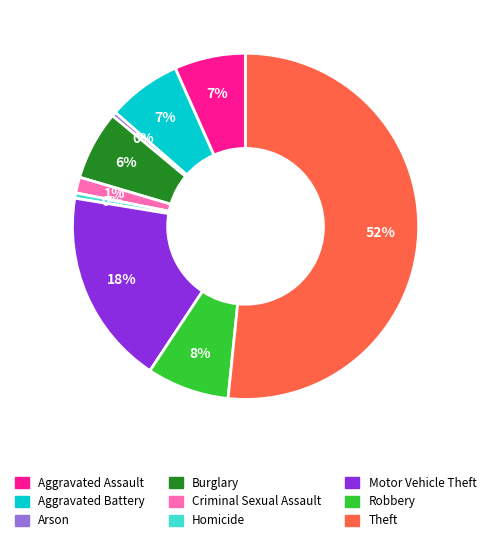

To the nearest percent, what is the combined percentage of Homicide and Robbery?

8%